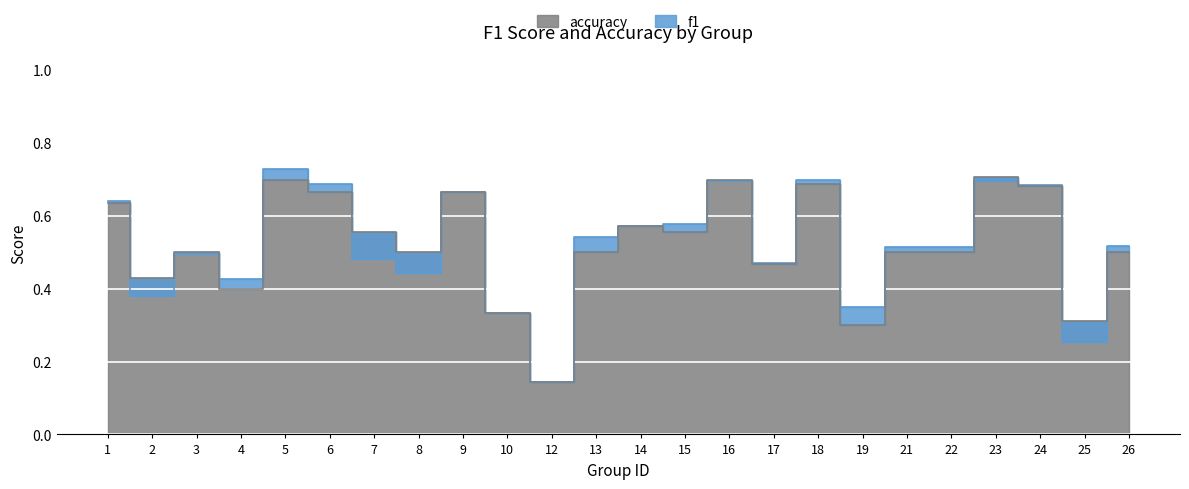

How many interior local peaks does the f1 series have?

6